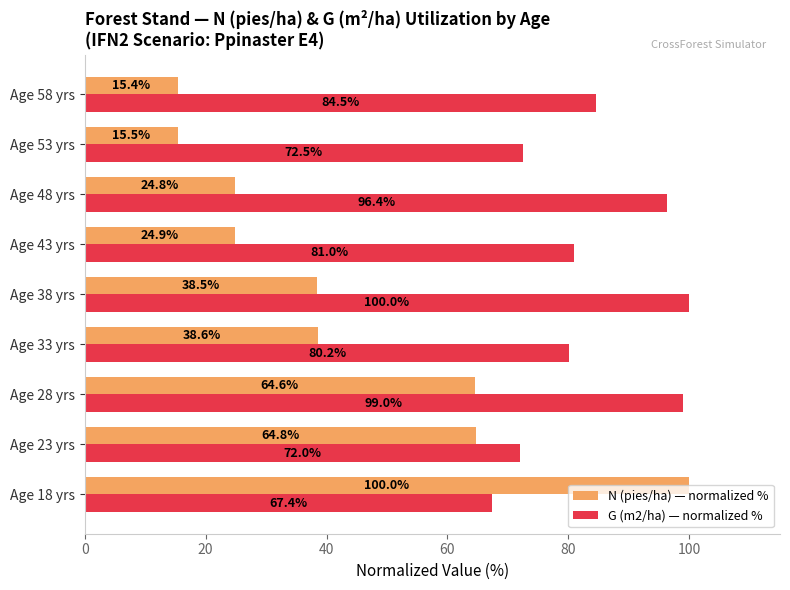

What is the approximate value of G (m2/ha) — normalized % at Age 58 yrs?

84.5